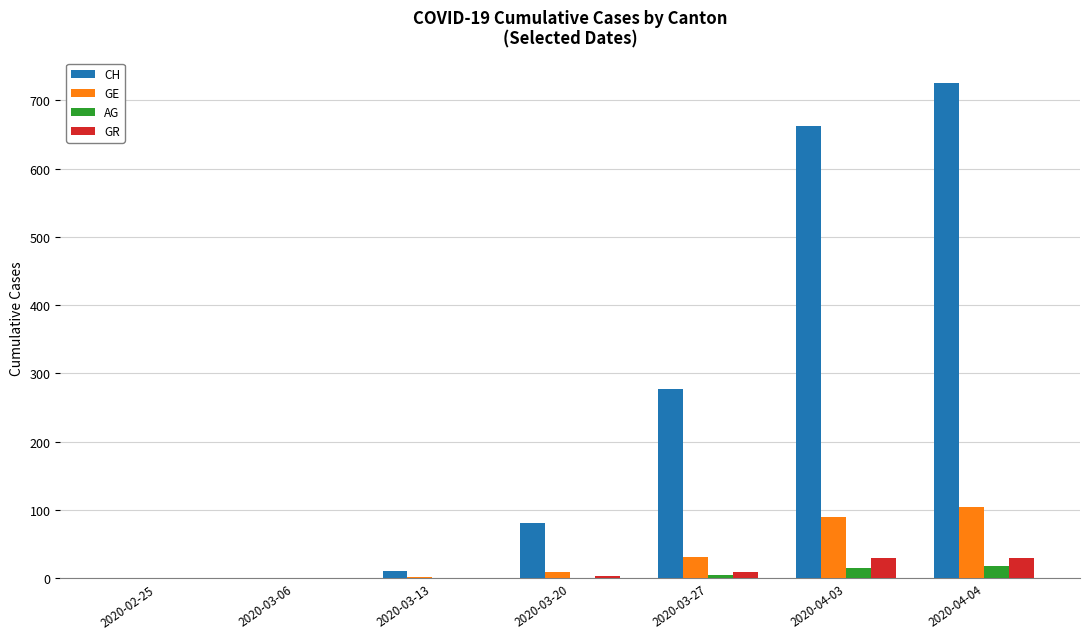

The CH series shows 496 at 2020-03-27. True or false?

False